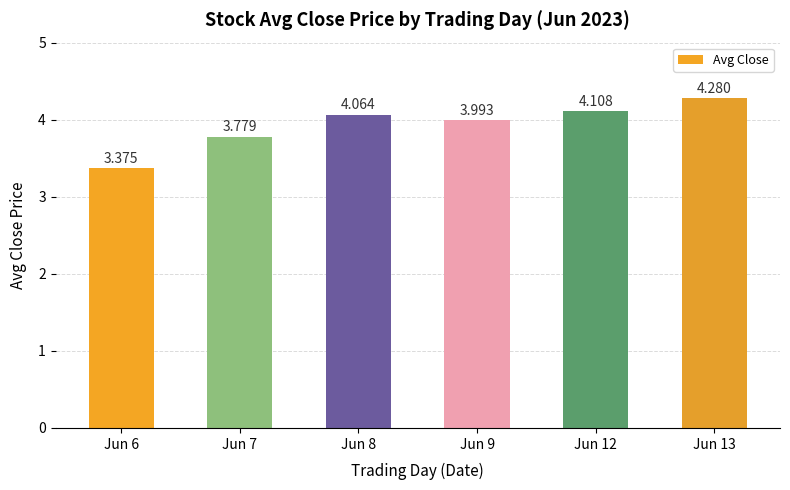

How many values are below 4?

3